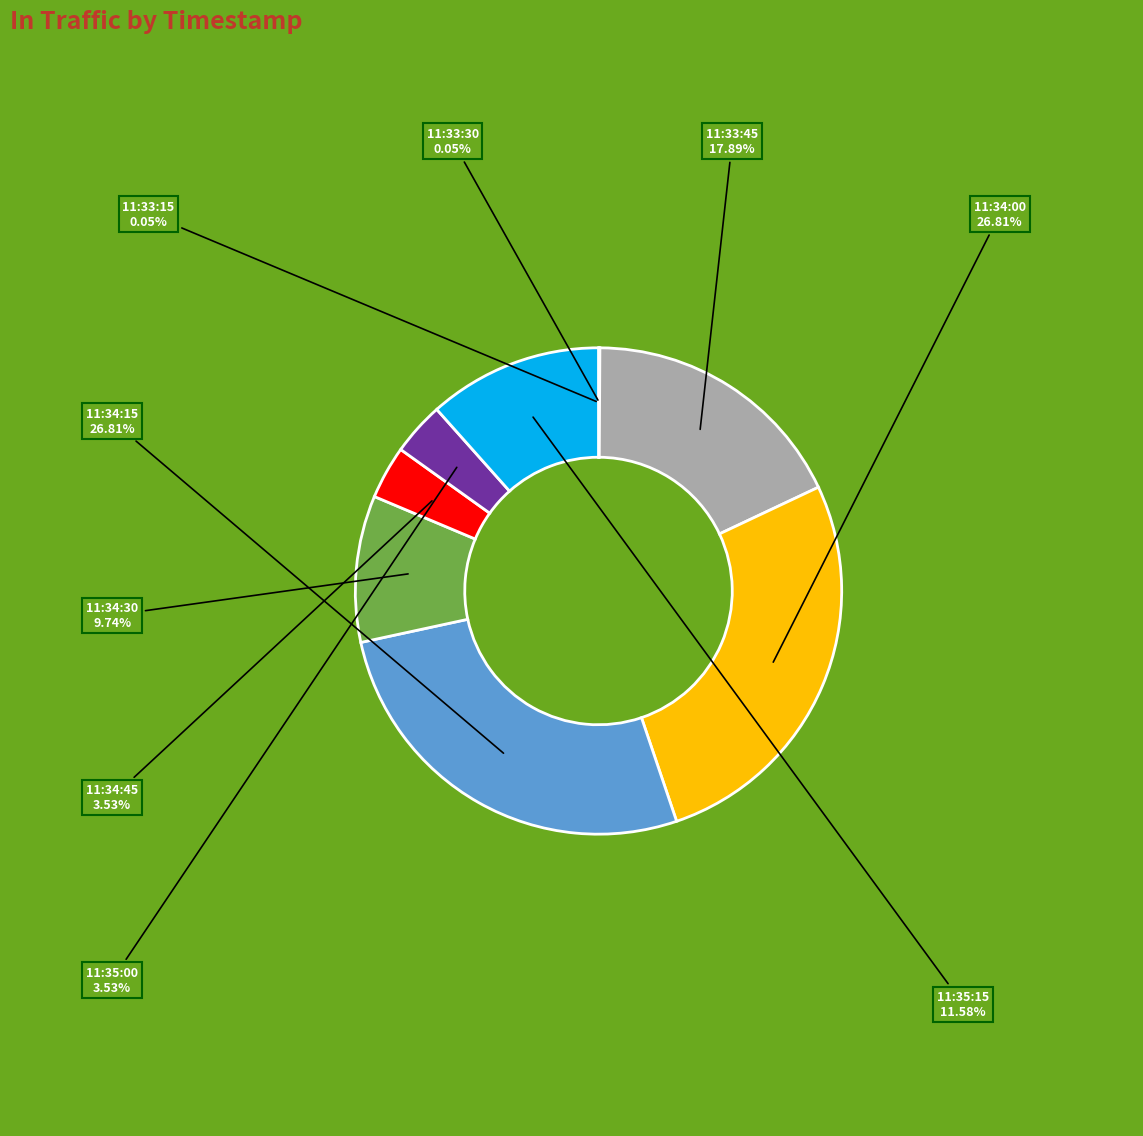

Is there a majority slice in this chart?

No